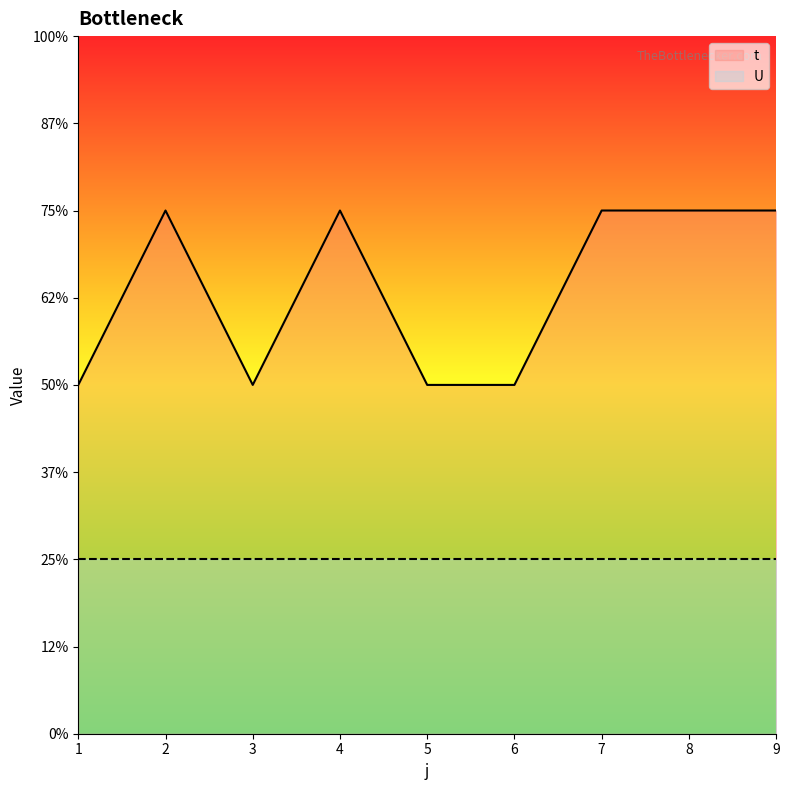

What are all the series names shown in the legend?

t, U